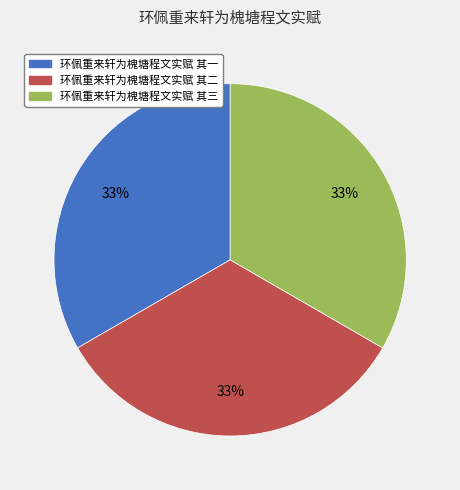

Does 环佩重来轩为槐塘程文实赋 其二 account for over 50% of the chart?

No